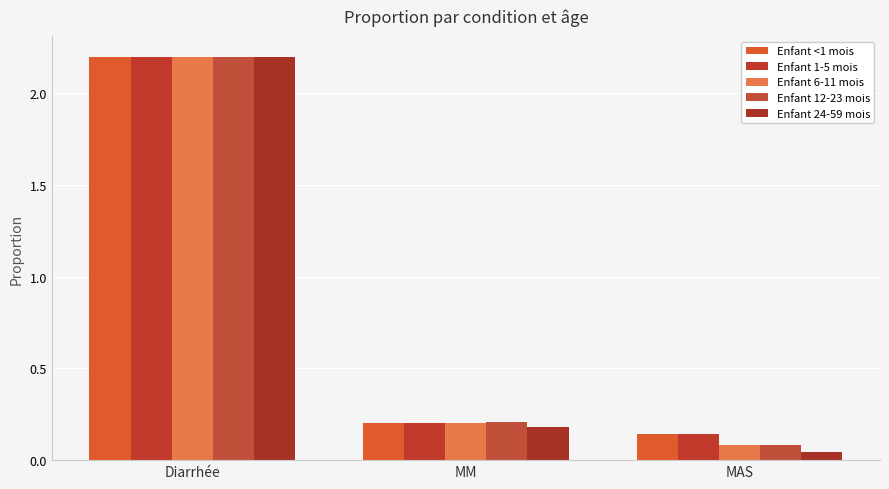

What is the sum of all Enfant <1 mois values?

2.5